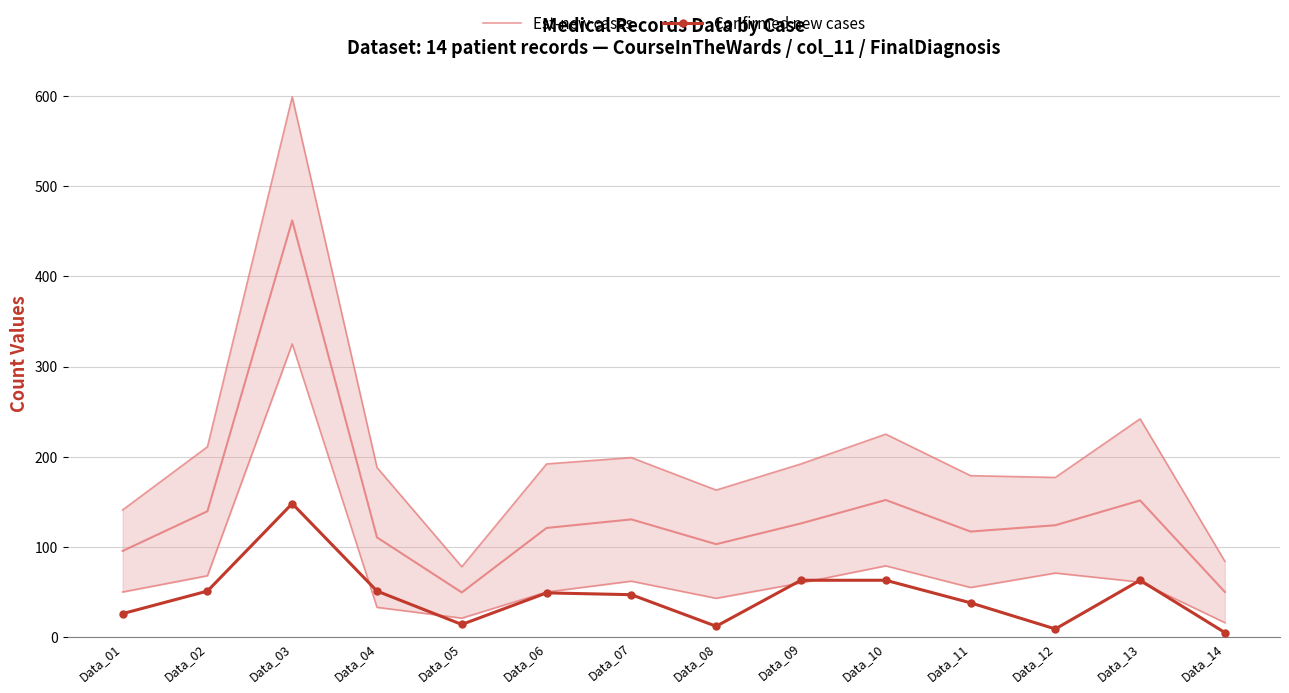

Is the value of Est-new cases at Data_07 greater than the value of Confirmed new cases at Data_11?

Yes